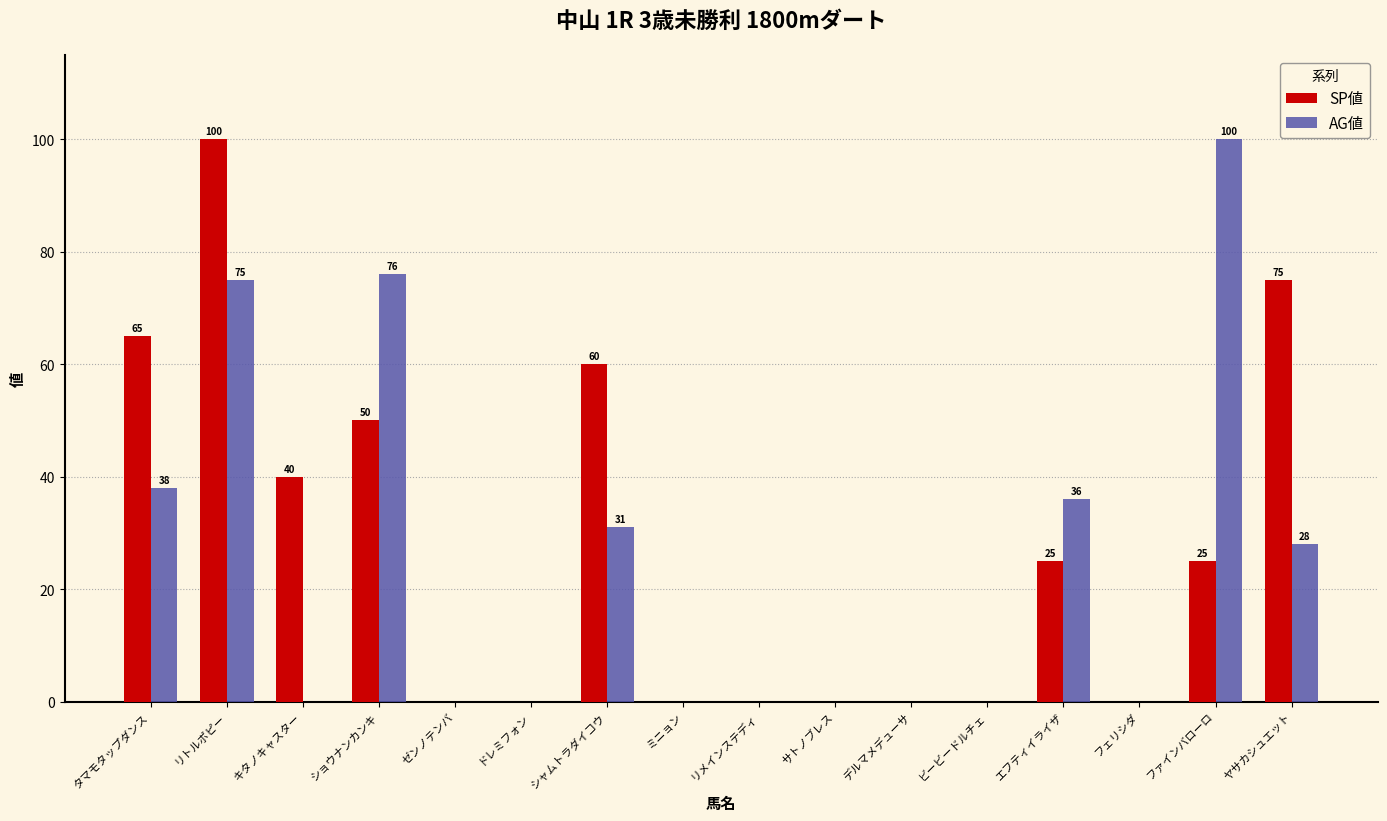

What is the total value across all series at タマモタップダンス?

103